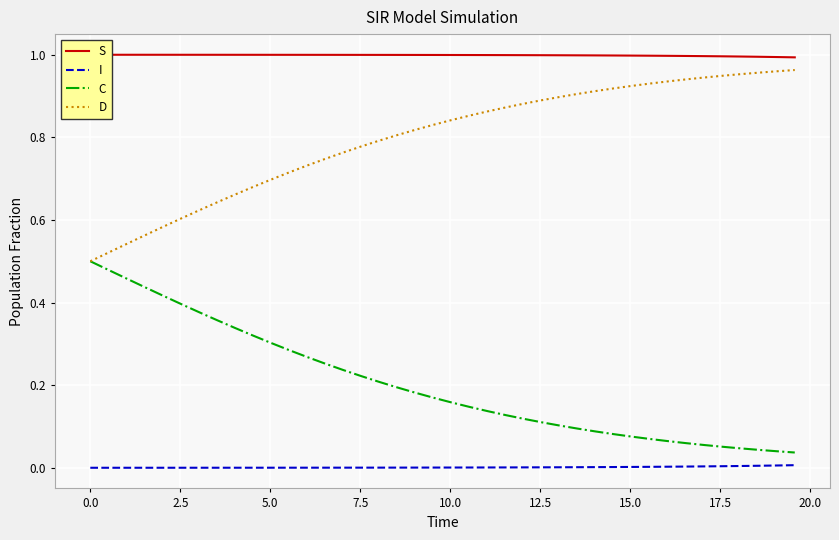

At how many categories does at least one series exceed 0?

40